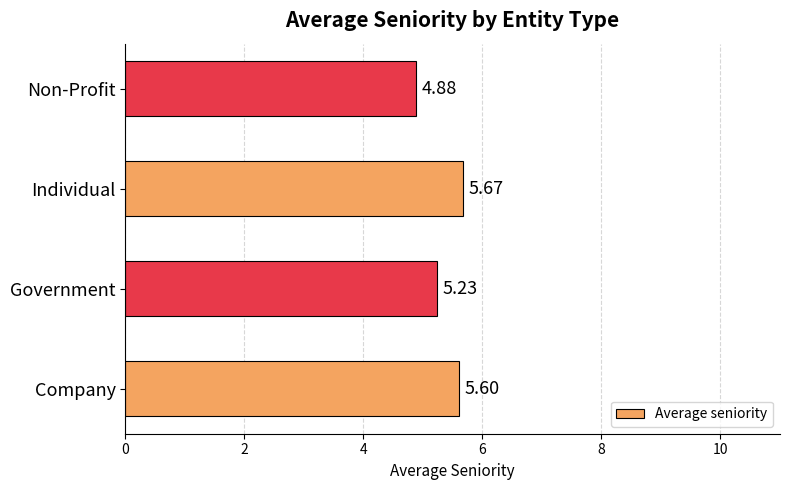

Count the number of categories in the chart.

4